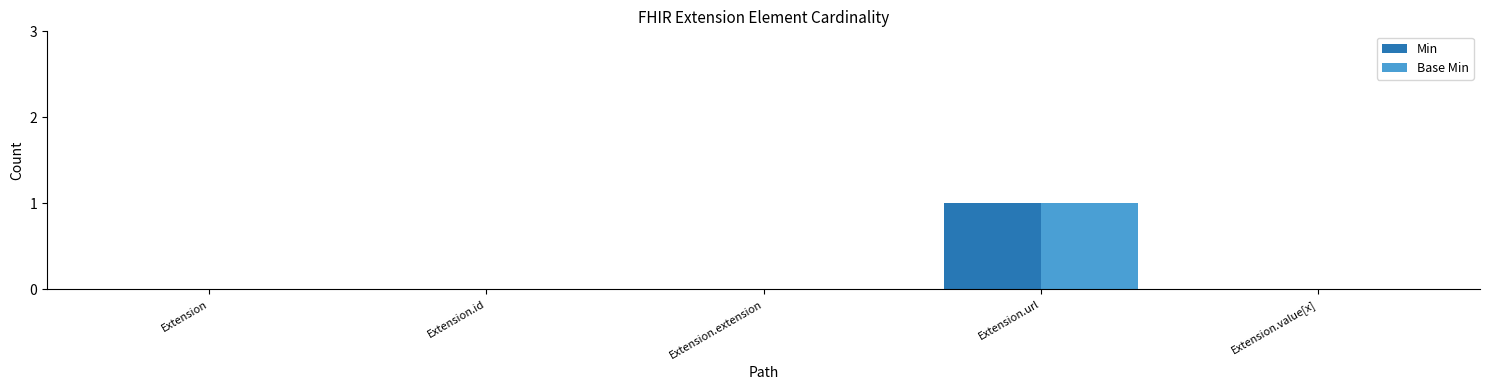

At which category is the sum across all series the highest?

Extension.url